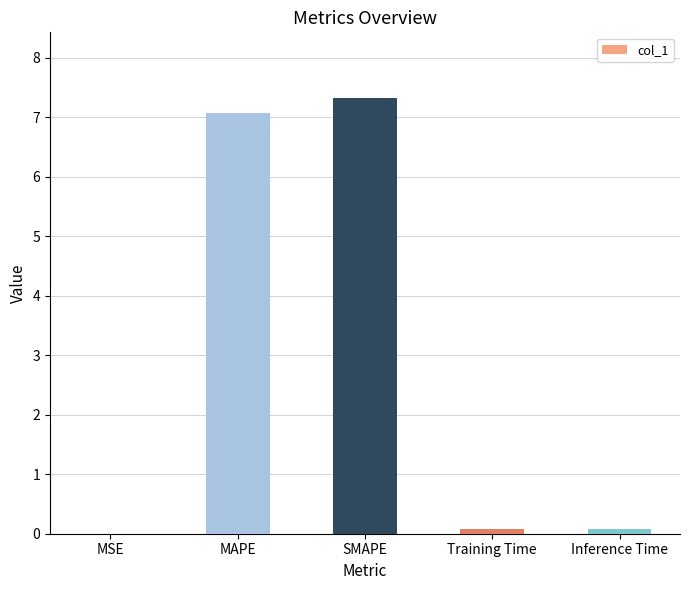

True or false: the data shows 7.3 at SMAPE.

True